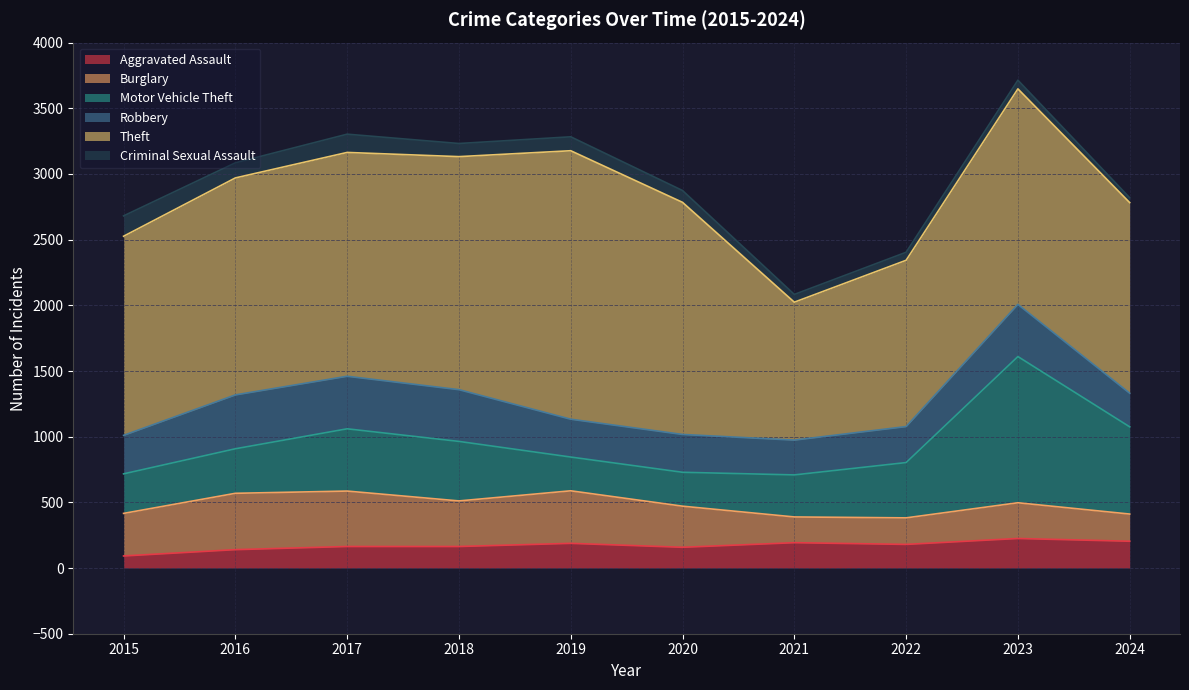

True or false: Theft and Aggravated Assault intersect in this chart.

False